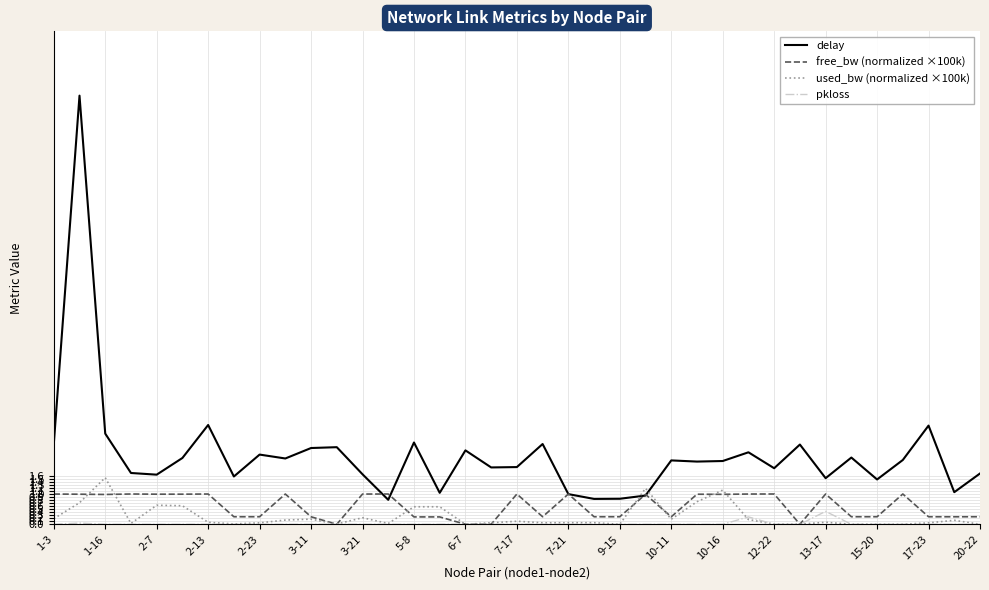

True or false: delay and pkloss intersect in this chart.

False